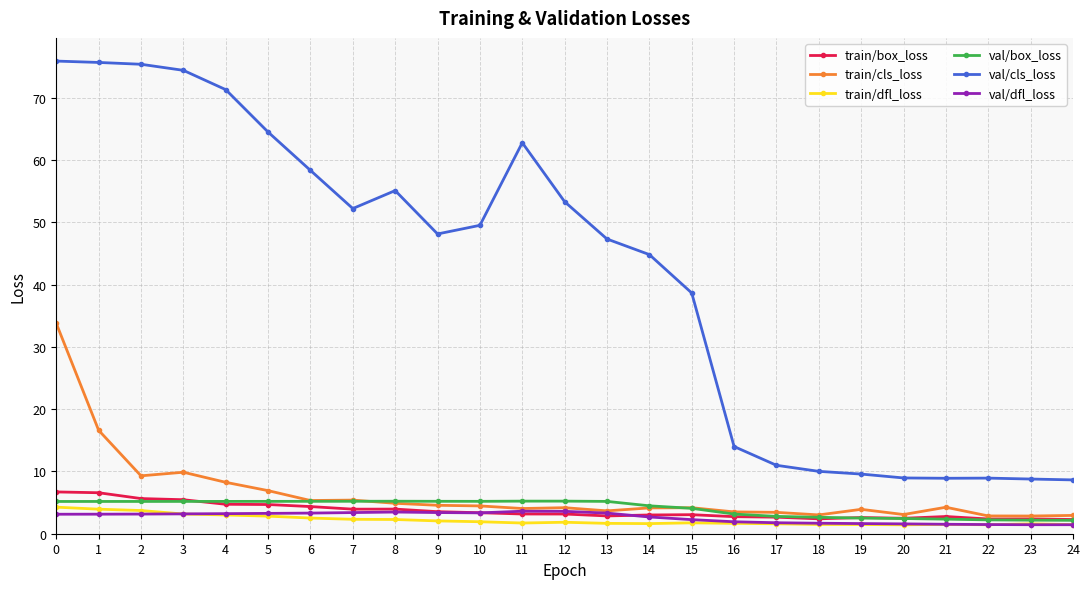

Rank the series by their maximum value, from highest to lowest.

val/cls_loss, train/cls_loss, train/box_loss, val/box_loss, train/dfl_loss, val/dfl_loss